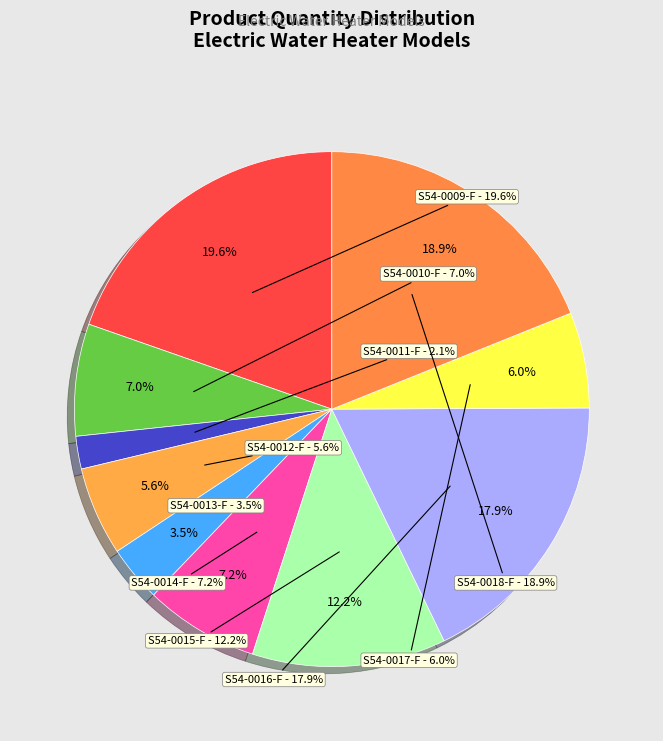

To the nearest percent, what portion does S54-0009-F represent?

20%